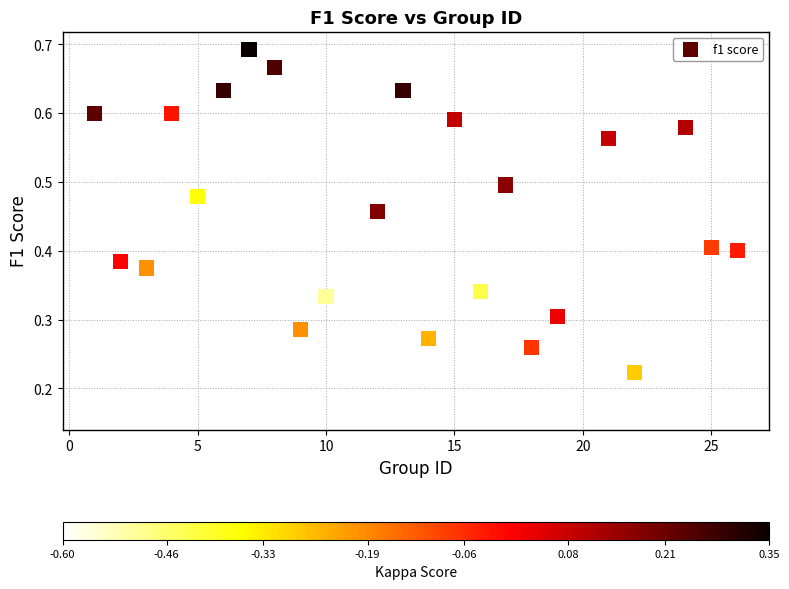

Count the number of points in this scatter plot.

24